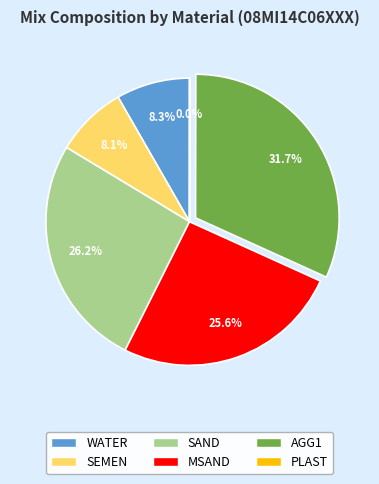

To the nearest percent, what is the average slice percentage?

17%